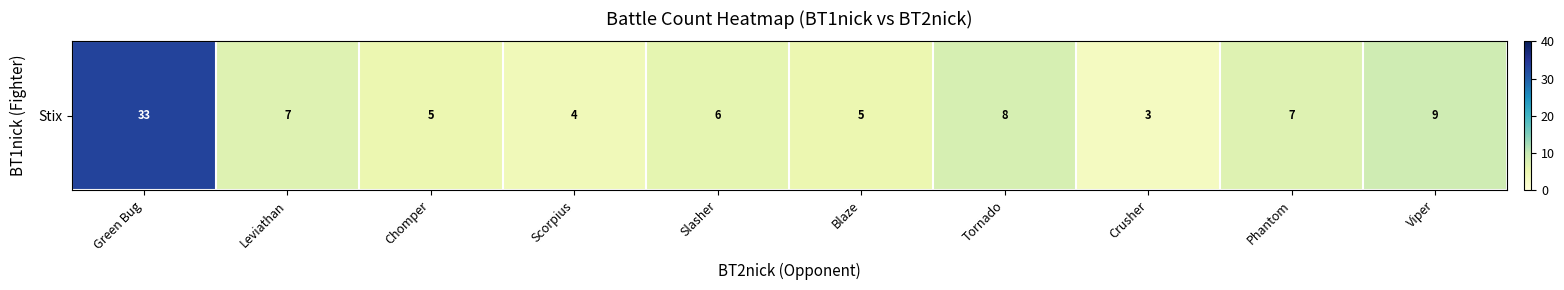

Where is the data nearest to the value 18?

Viper